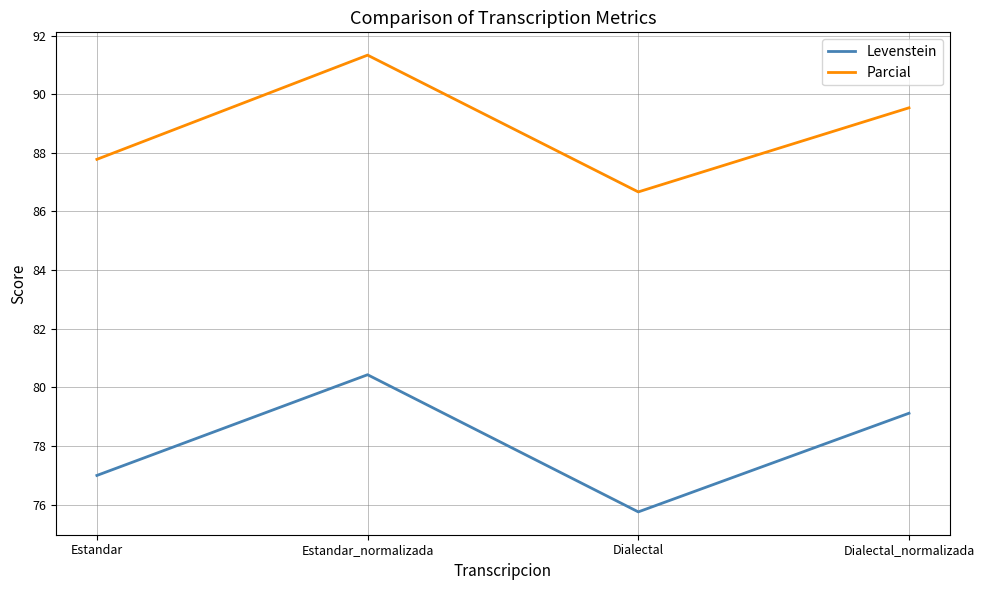

What is the lowest value of the Levenstein series?

75.8